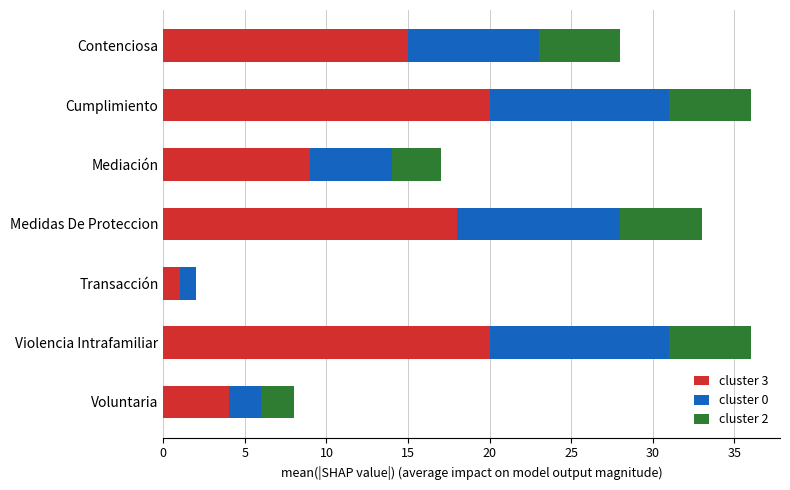

Is it true that cluster 3 equals 11 at Violencia Intrafamiliar?

False